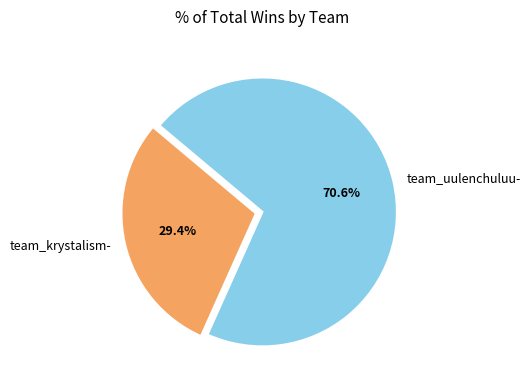

Does team_uulenchuluu- account for over 50% of the chart?

Yes